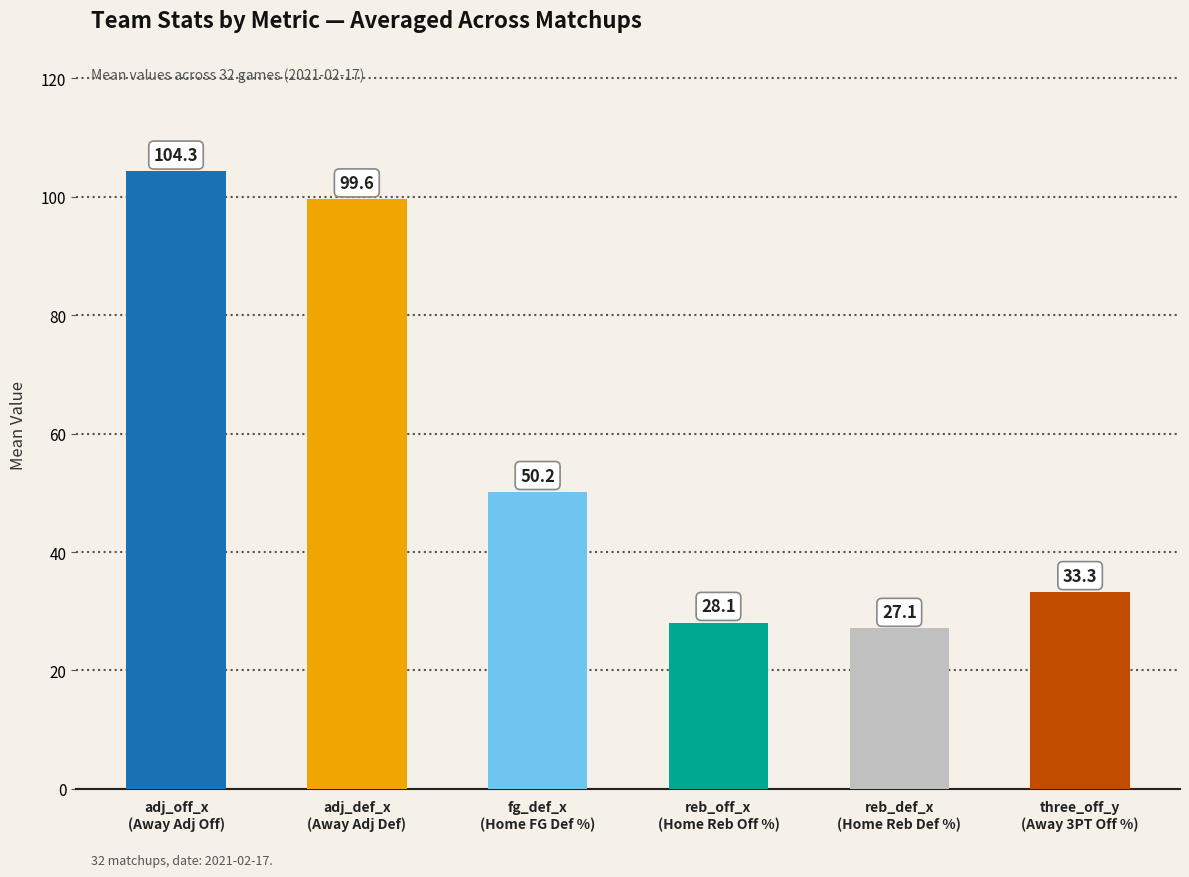

Is the value of fg_def_x at 19 greater than the value of reb_def_x at 8?

Yes